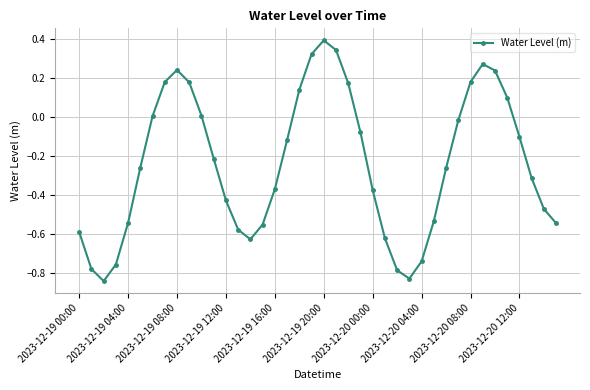

What is the maximum value shown in the chart?

0.4